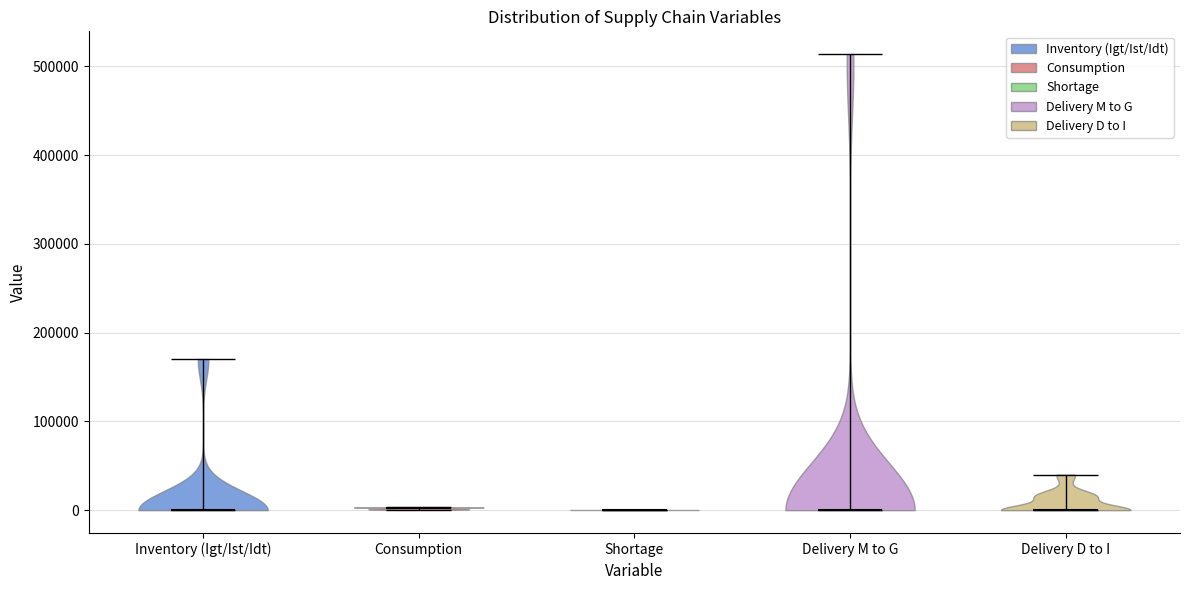

Reading left to right, read every violin against the y-axis: where its median line is, and the lowest and highest points it reaches. The values are not printed on the chart, so give them approximately, as read against the axis.

Inventory (Igt/Ist/Idt): median line 0, lowest point 0, highest point 170000
Consumption: median line 0, lowest point 0, highest point 0
Shortage: median line 0, lowest point 0, highest point 0
Delivery M to G: median line 0, lowest point 0, highest point 510000
Delivery D to I: median line 0, lowest point 0, highest point 40000